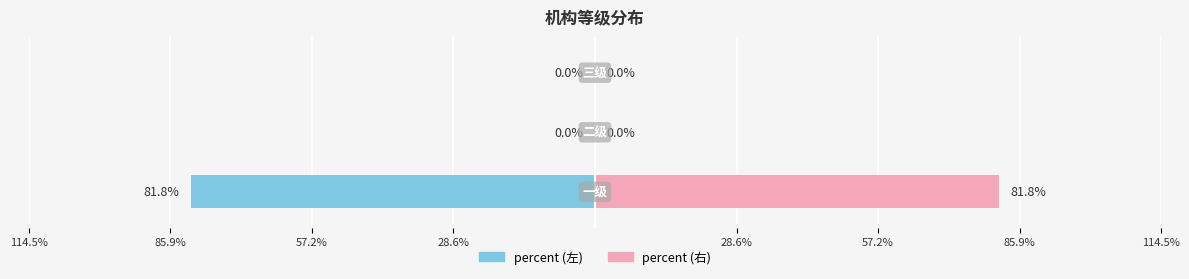

The chart shows a value of -0.5 at 三级. True or false?

False